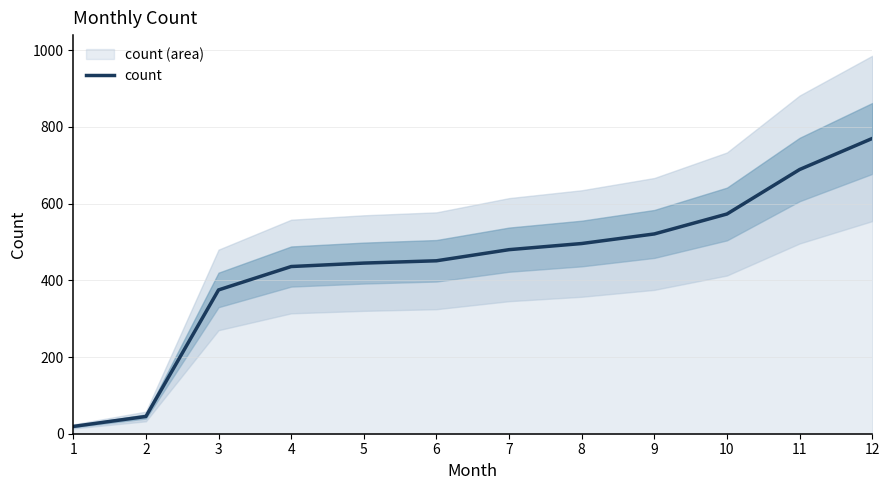

What is the change in value from 8 to 10?

+77